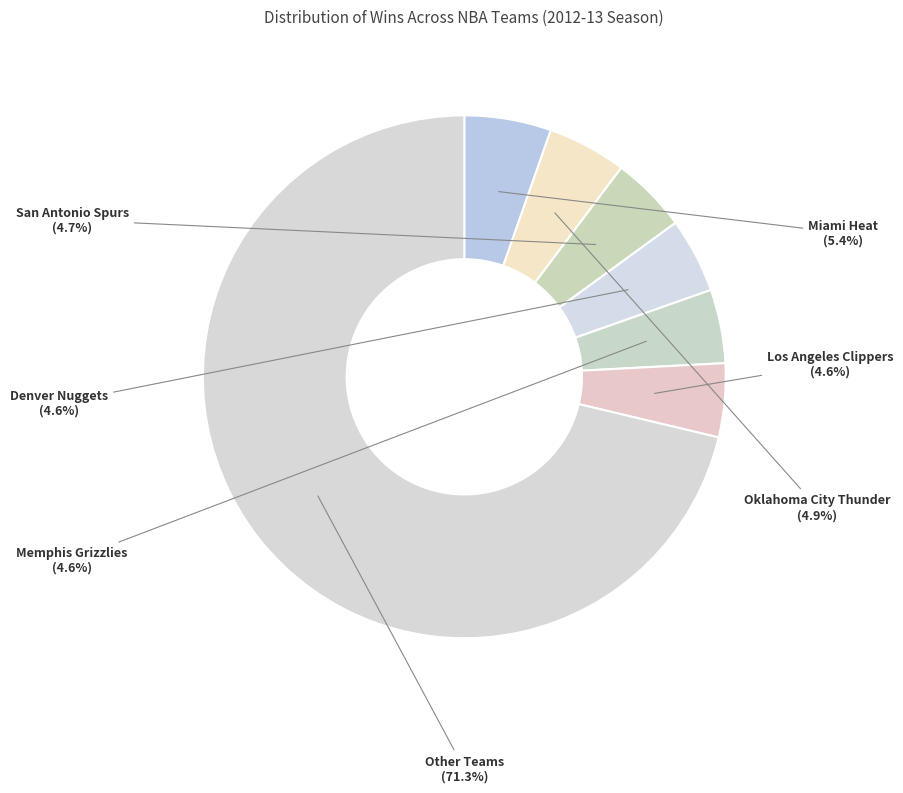

How much of the chart is everything except Miami Heat?

94.6%